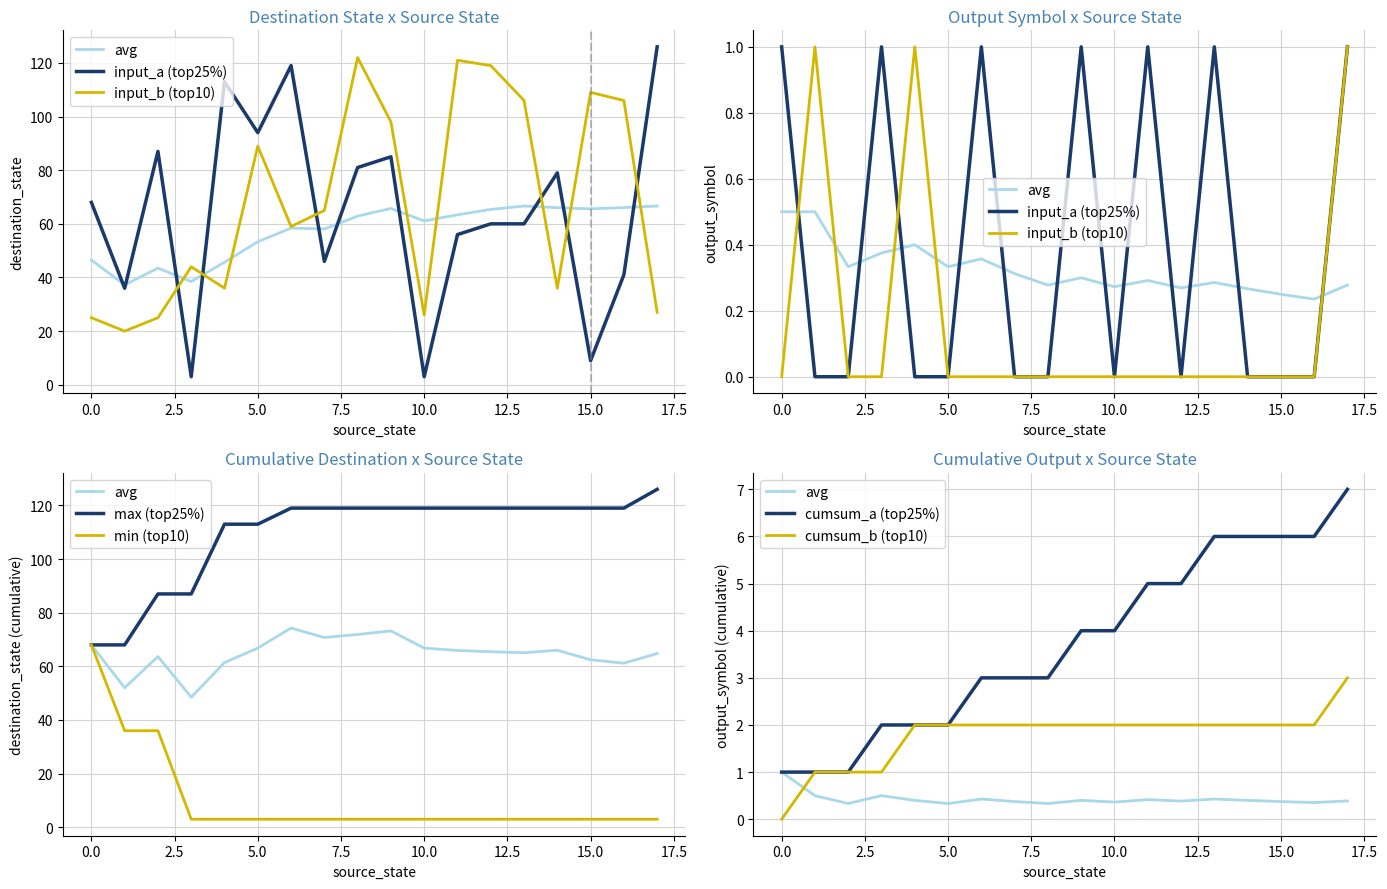

Reading right to left, what are all the values shown in this chart?

source_state: 17	17	16	16	15	15	14	14	13	13	12	12	11	11	10	10	9	9	8	8	7	7	6	6	5	5	4	4	3	3	2	2	1	1	0	0
destination_state: 27	126	106	41	109	9	36	79	106	60	119	60	121	56	26	3	98	85	122	81	65	46	59	119	89	94	36	113	44	3	25	87	20	36	25	68
output_symbol: 1	1	0	0	0	0	0	0	0	1	0	0	0	1	0	0	0	1	0	0	0	0	0	1	0	0	1	0	0	1	0	0	1	0	0	1